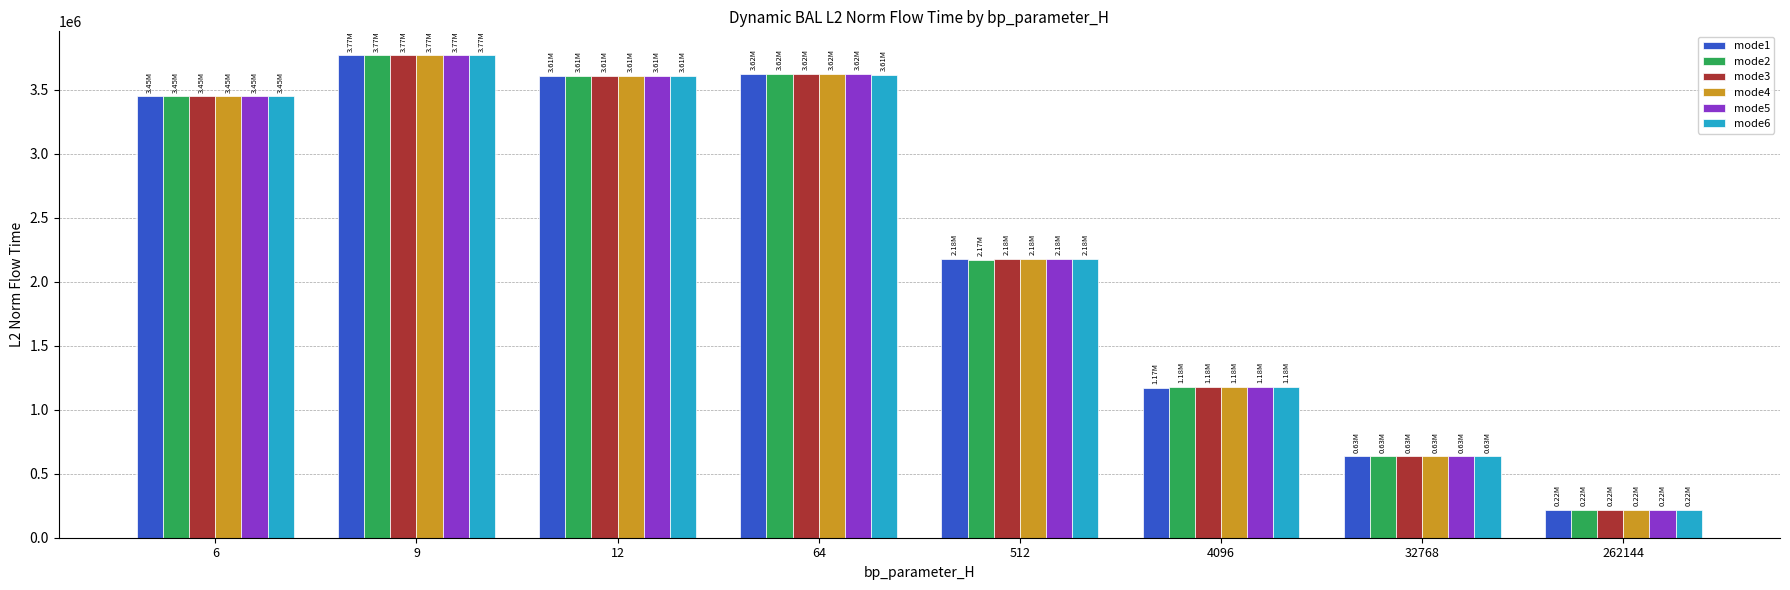

At how many categories does at least one series exceed 1682901?

5